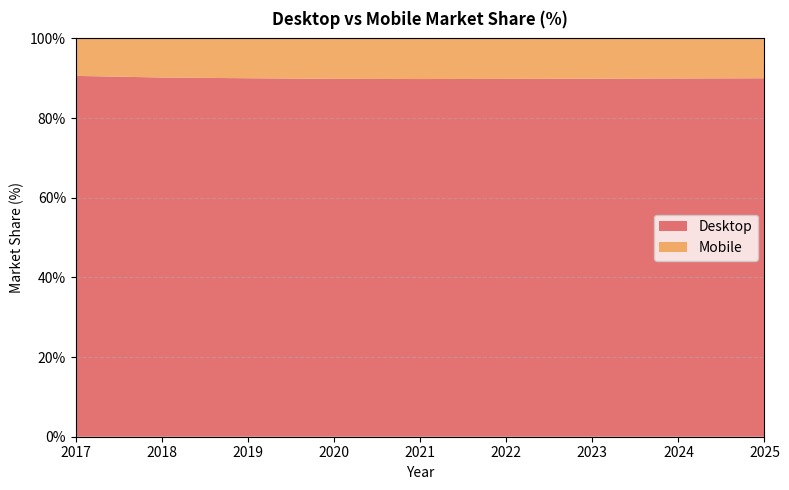

Reading left to right, list all the values displayed in this chart.

Desktop: 90.6	90.2	90.0	89.8	89.8	89.8	89.9	89.9	90.0
Mobile: 9.4	9.8	10.0	10.2	10.2	10.2	10.1	10.1	10.0